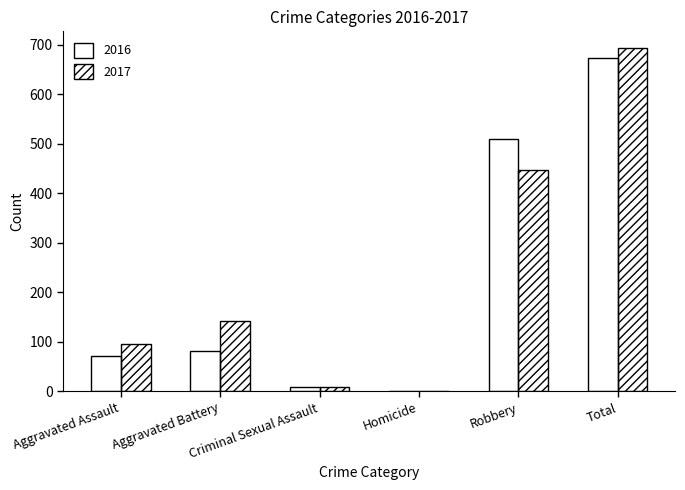

Where is 2017 nearest to the value 346?

Robbery